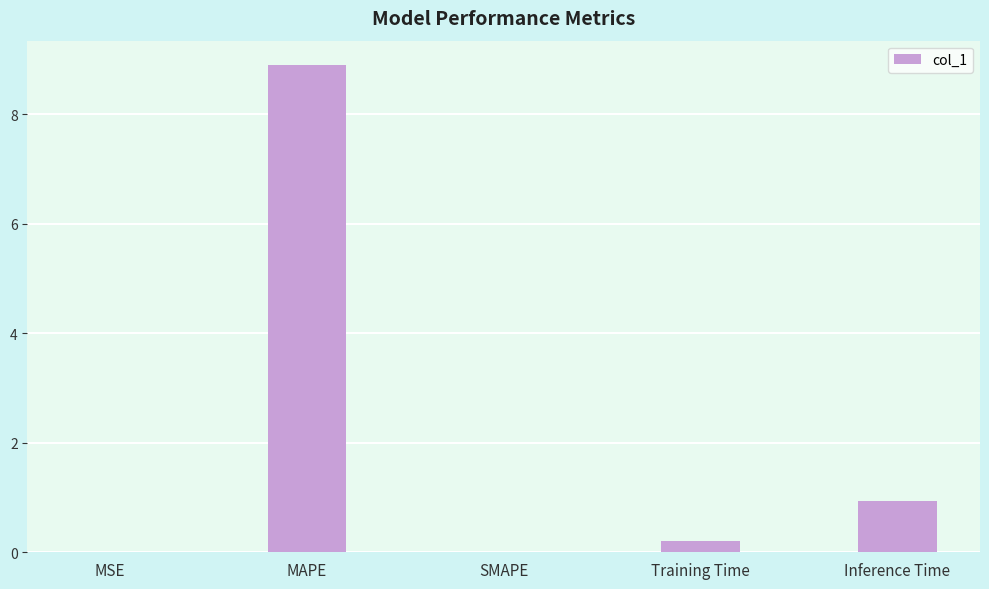

What is the change in value from SMAPE to Training Time?

+0.2